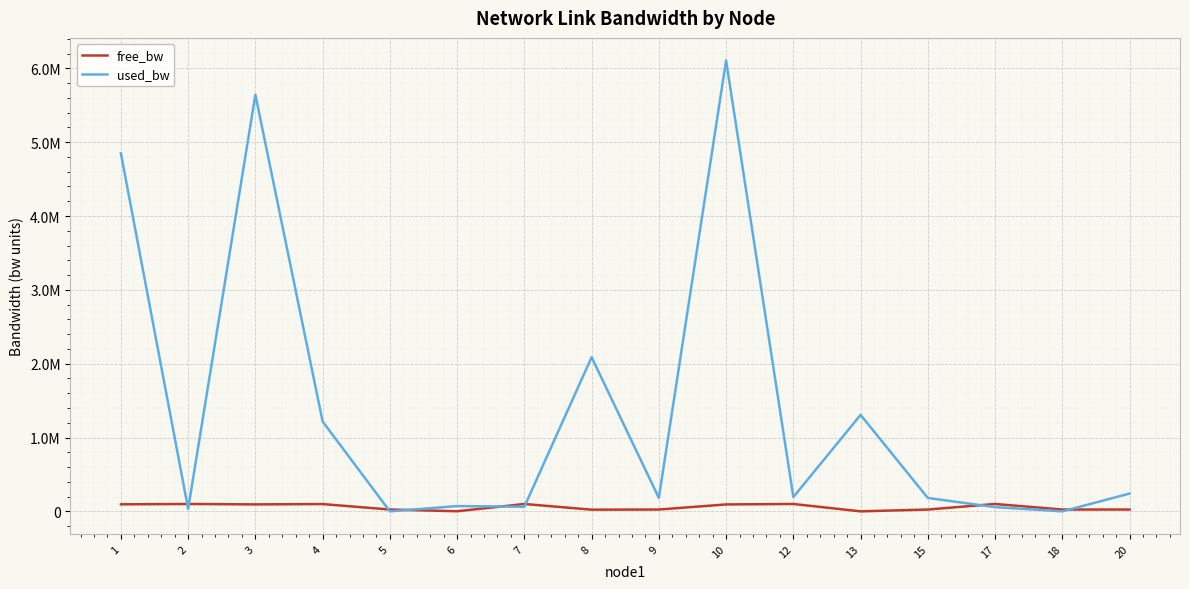

Which has a higher value, 18 or 3?

3